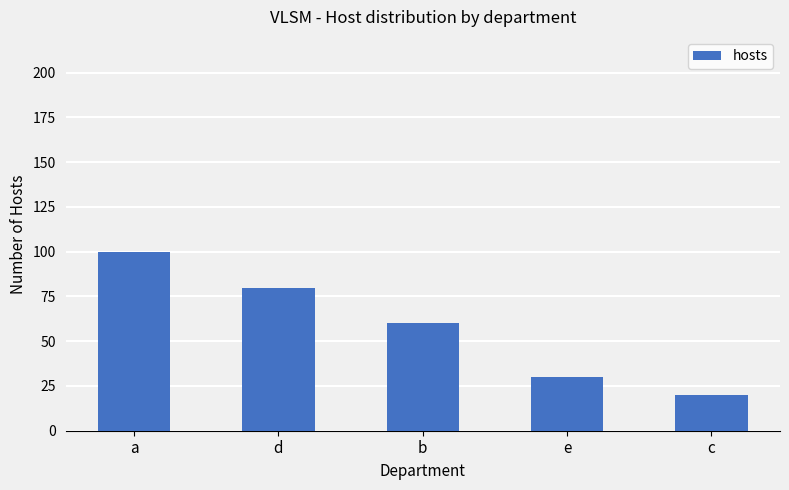

What is the smallest value displayed?

20